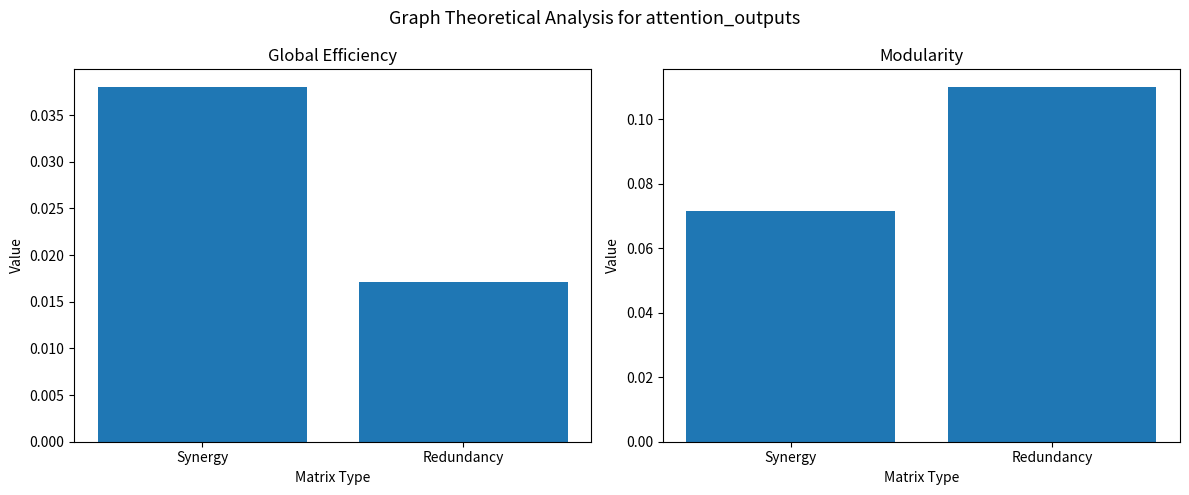

Is it true that col_4 equals 0.0 at Redundancy?

True